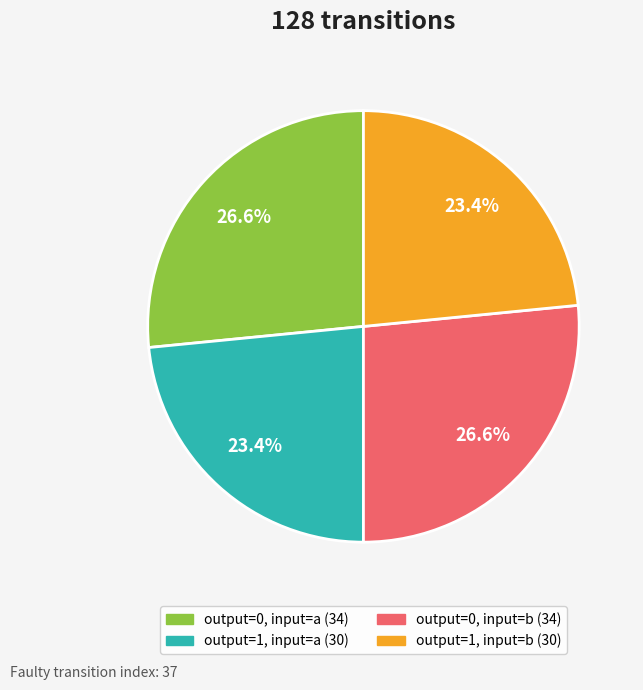

Is there any slice that represents more than half of the pie?

No